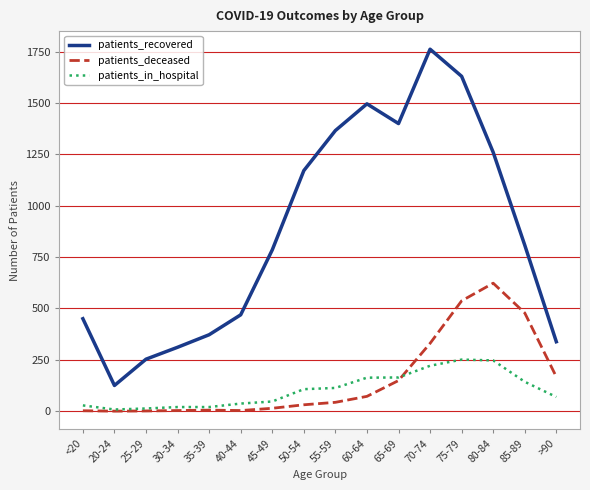

What position from the left is 80-84?

14